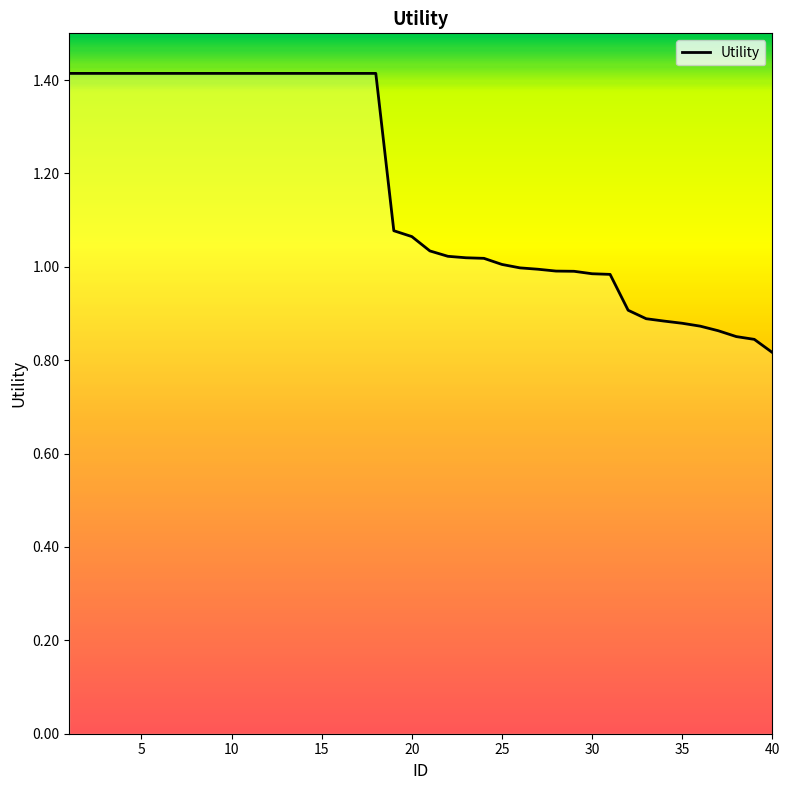

What is the maximum value shown in the chart?

1.4